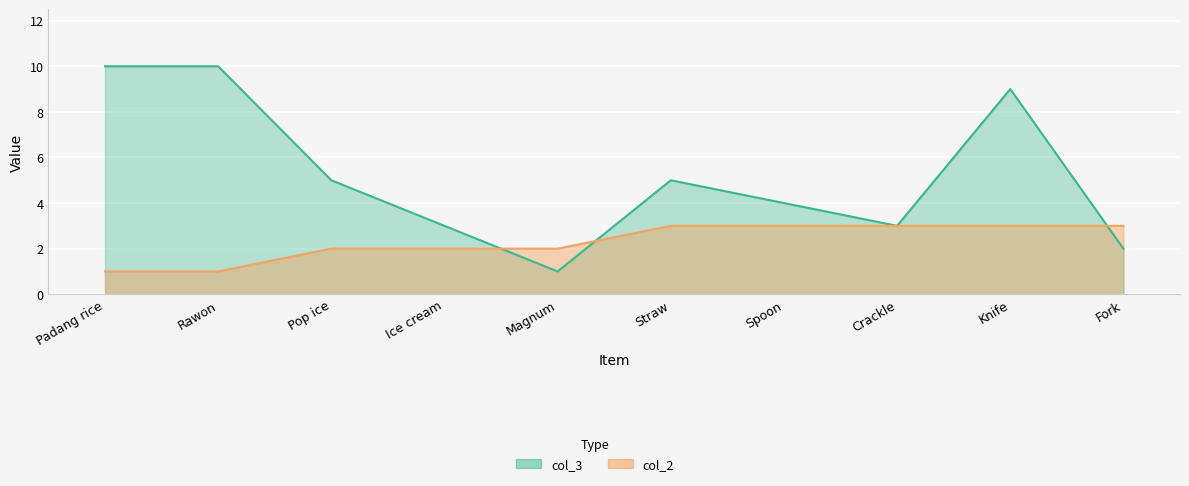

Count the col_3 values in the range 3 to 9.

6